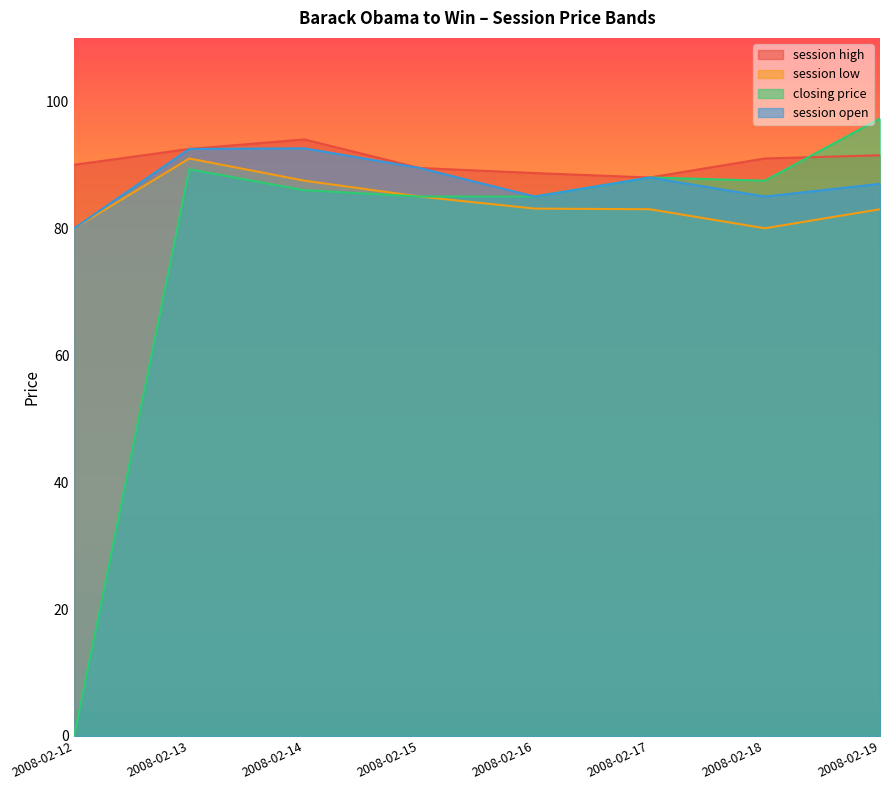

How many data points in session high are above 91?

3